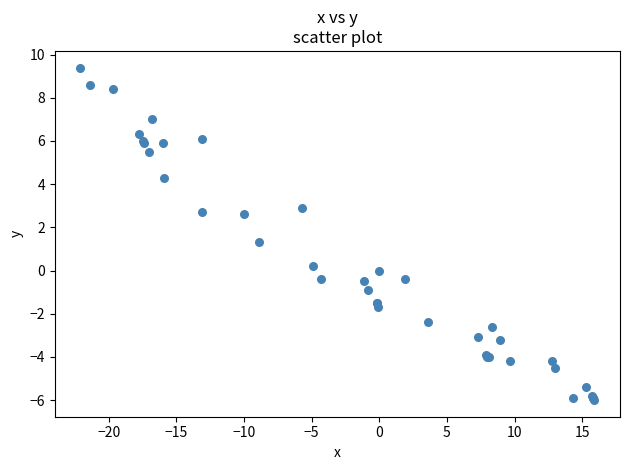

What Y value in the scatter plot is closest to 1?

1.3